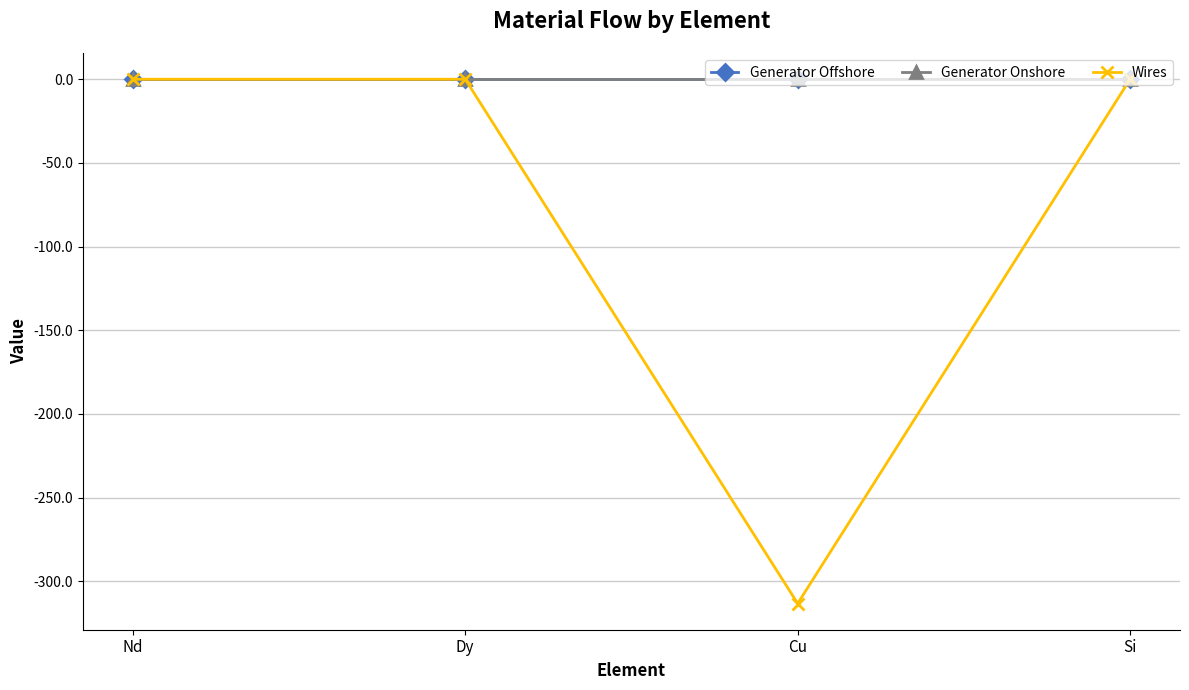

At which category does Wires reach its first local valley?

Cu